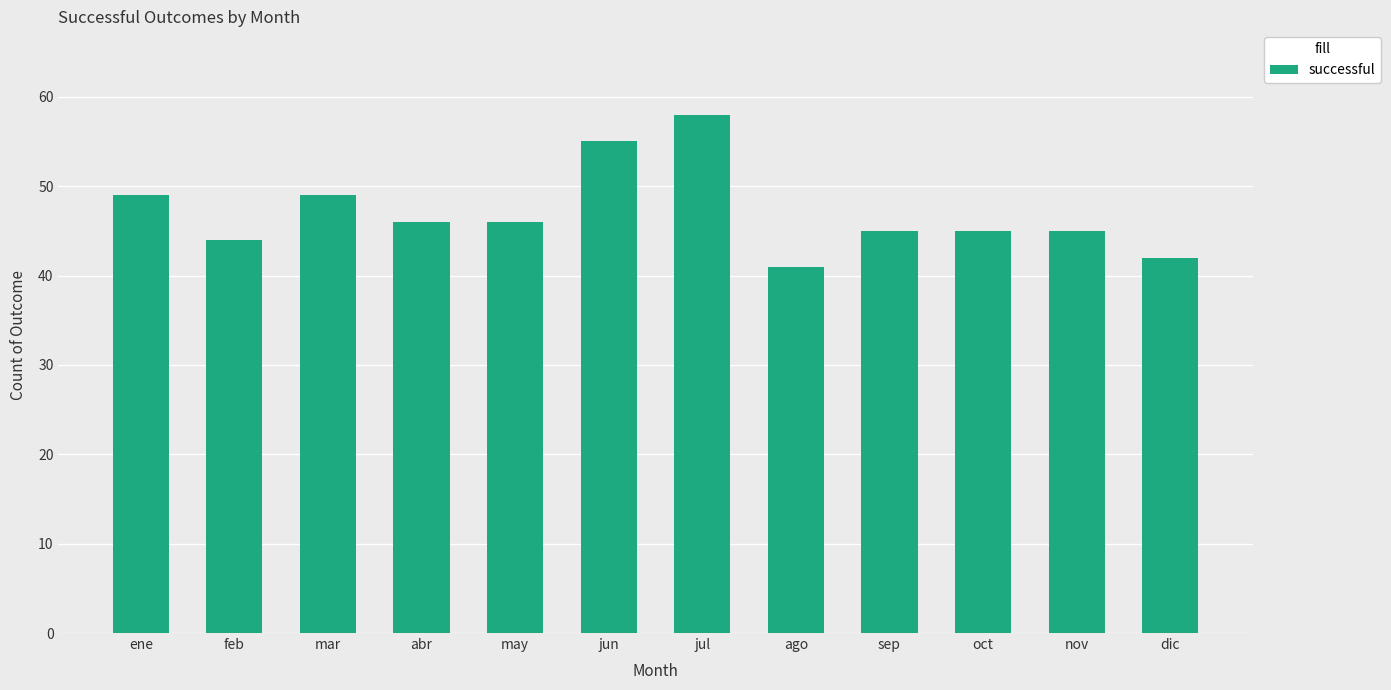

What is the approximate value at ene, to the nearest 5?

50